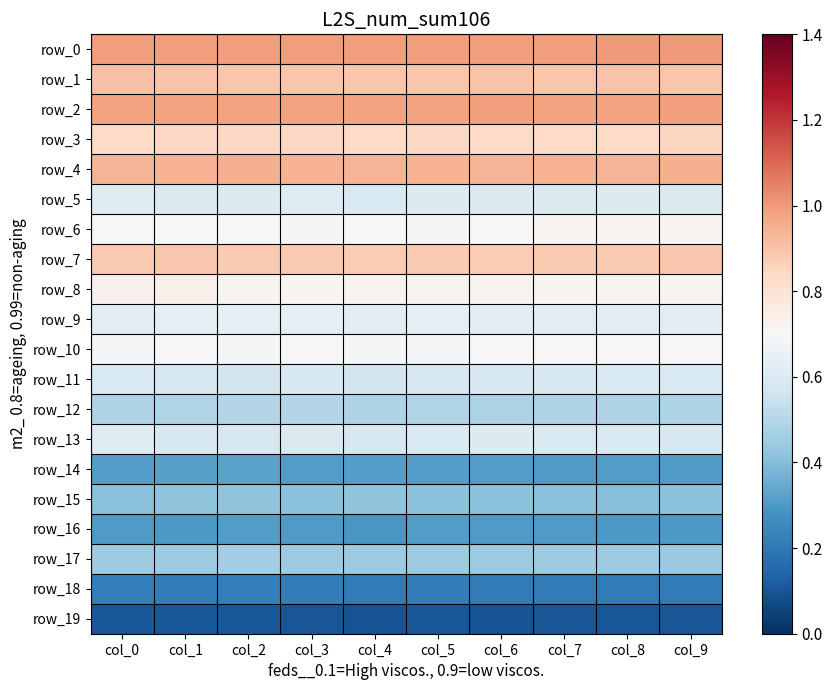

True or false: row_7 has a value of 0.9 at col_7.

True